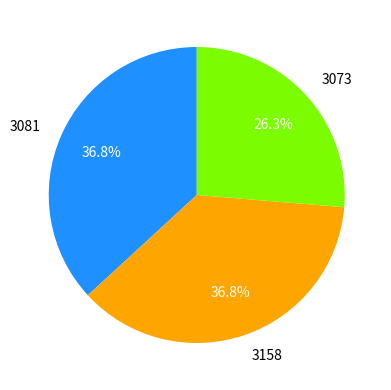

To the nearest percent, what portion does 3073 represent?

26%